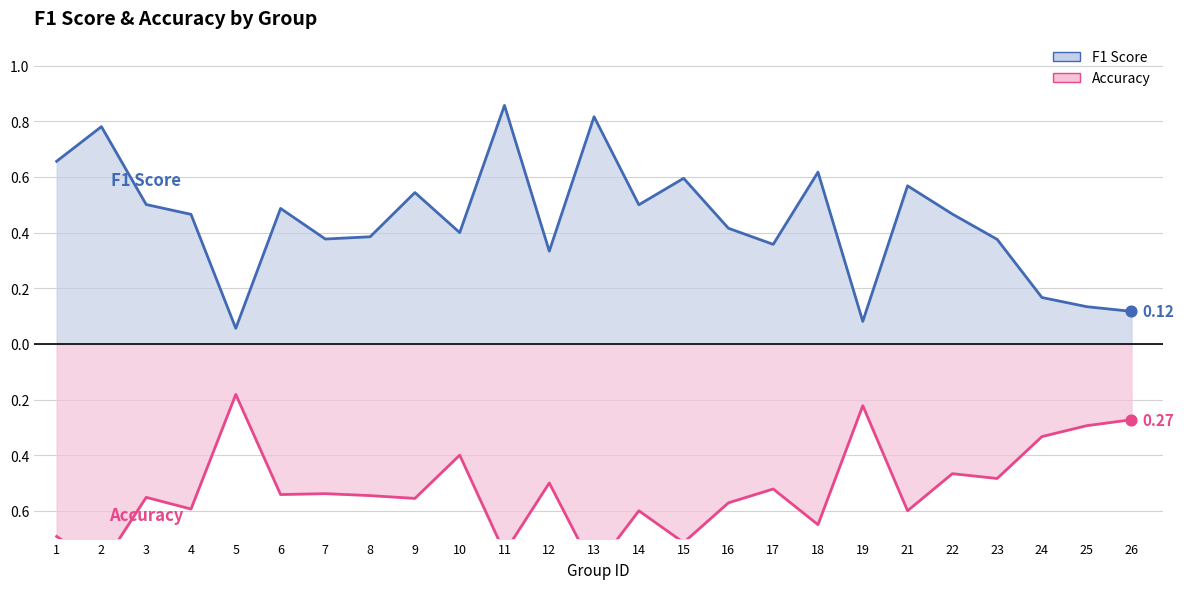

Which series has the widest spread of Y values?

F1 Score